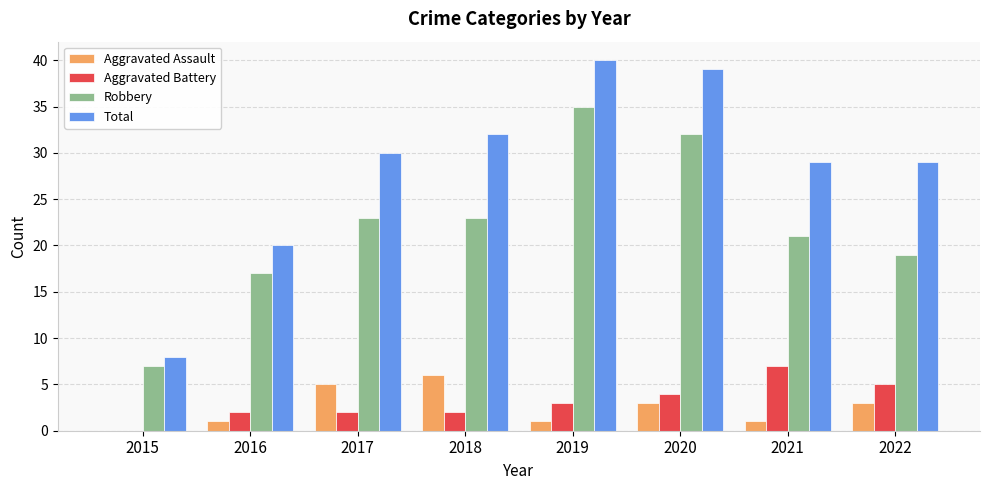

Which series changed the most between 2015 and 2021?

Total